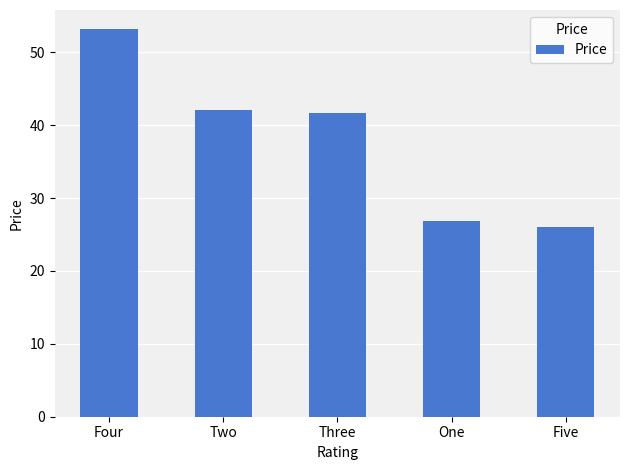

How many values are below 41?

2